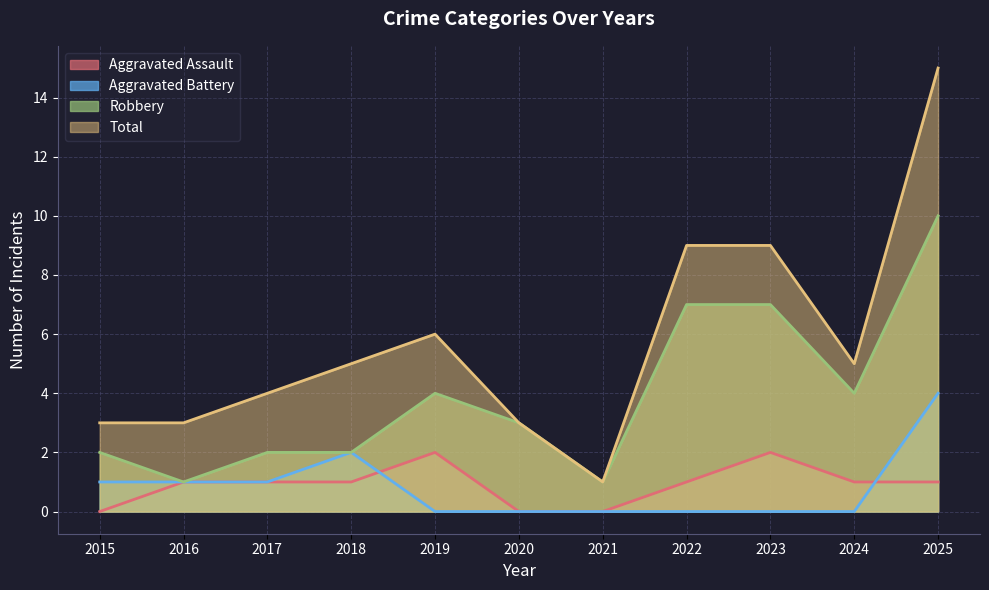

At 2015, list the series in order from smallest to largest.

Aggravated Assault, Aggravated Battery, Robbery, Total